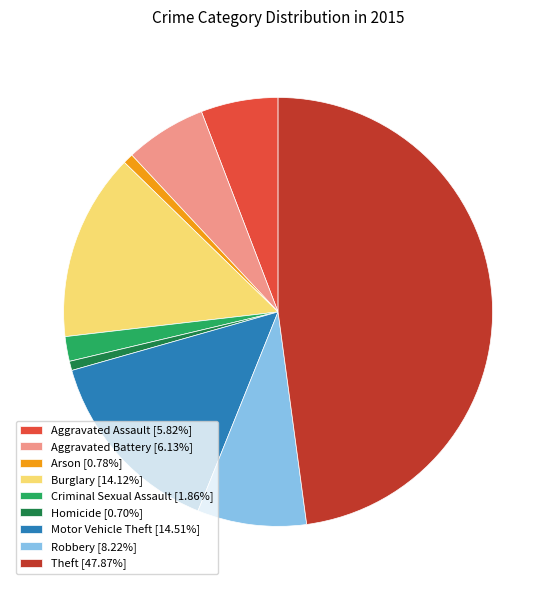

What is the largest slice in the pie chart?

Theft